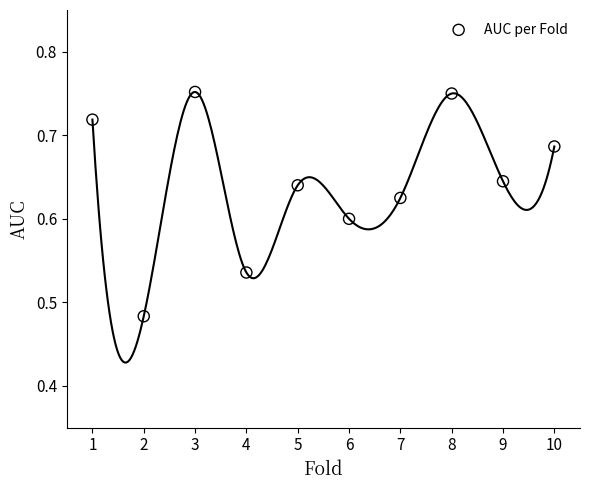

What is the range of X values (max minus min)?

9.0